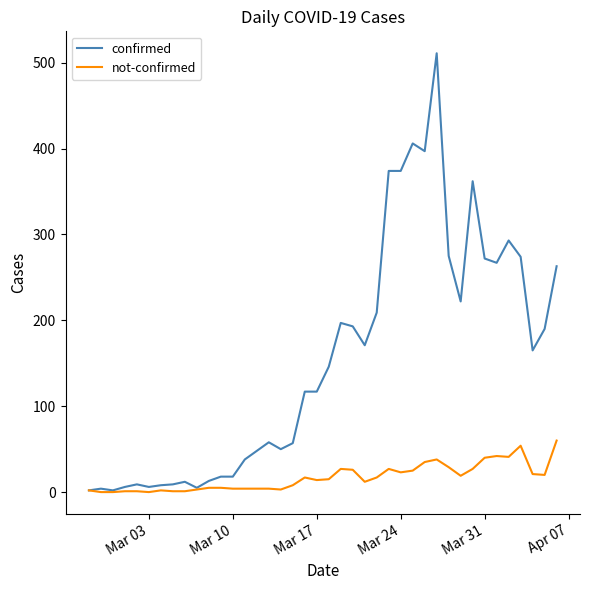

Rank the series by their average value, from lowest to highest.

not-confirmed, confirmed